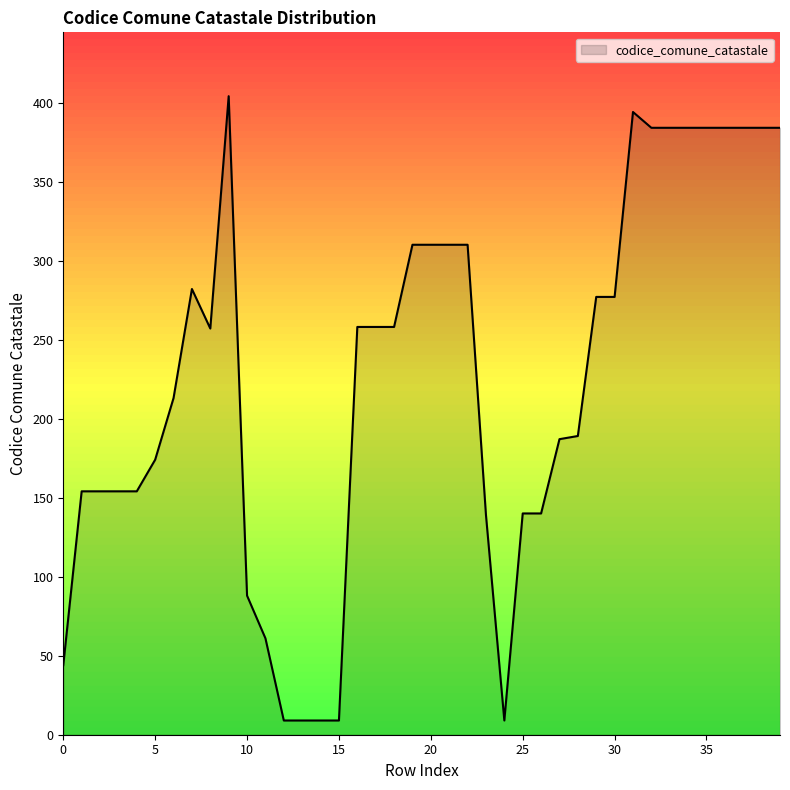

What is the maximum value shown in the chart?

404